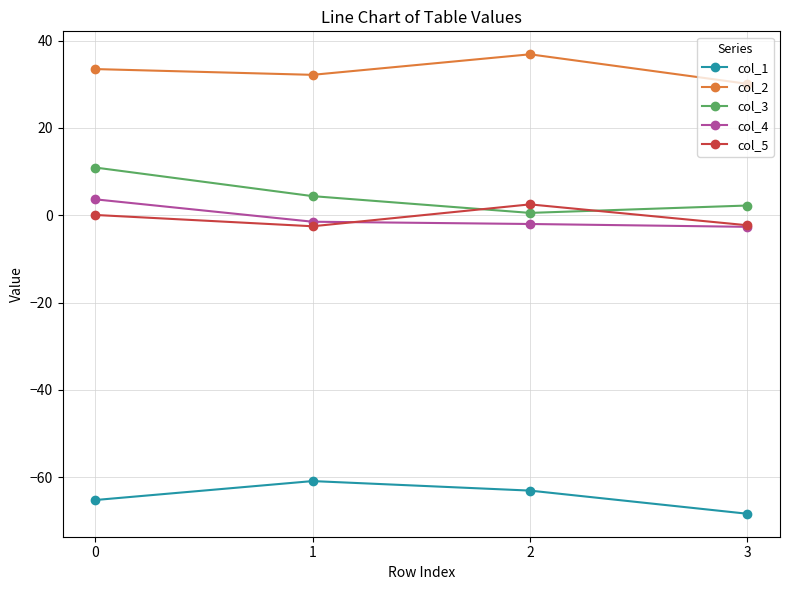

True or false: col_4 and col_2 cross at least once.

False